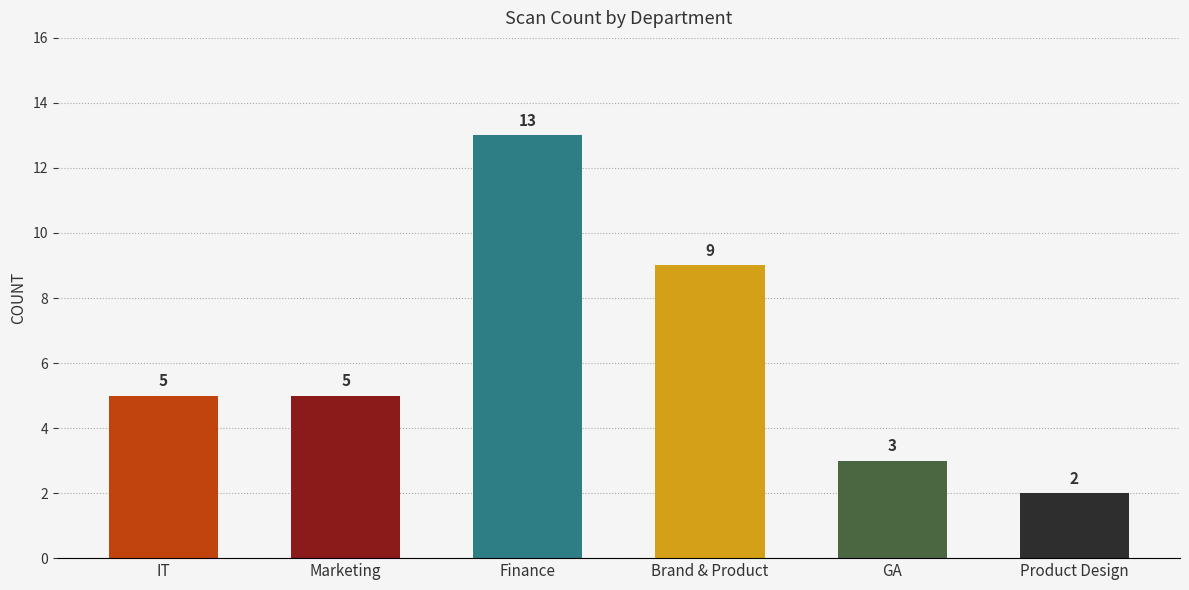

How many bars are there in total?

6